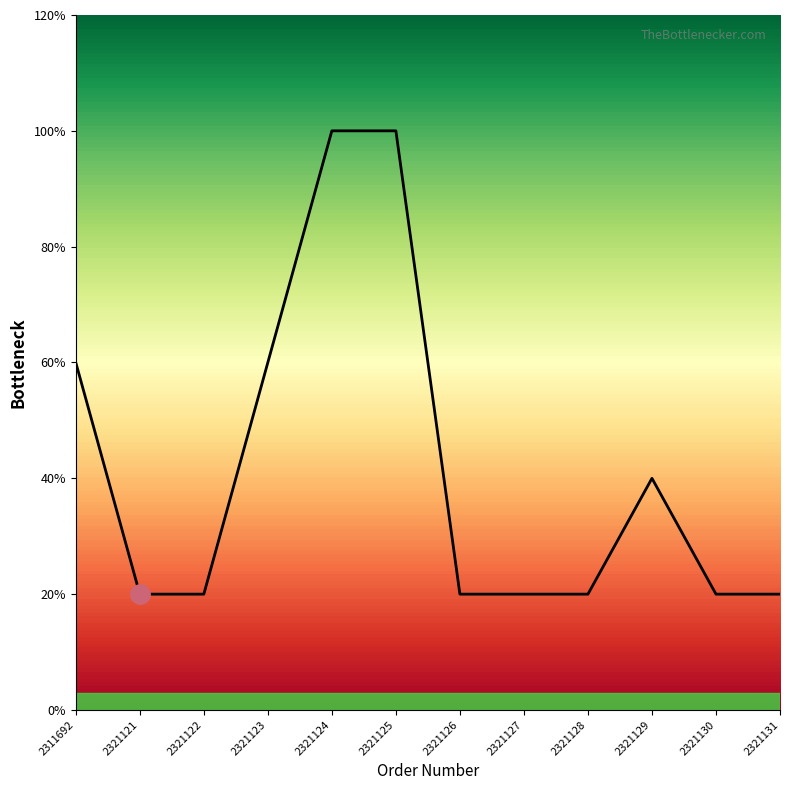

Does the chart display data point markers on the line(s)?

No